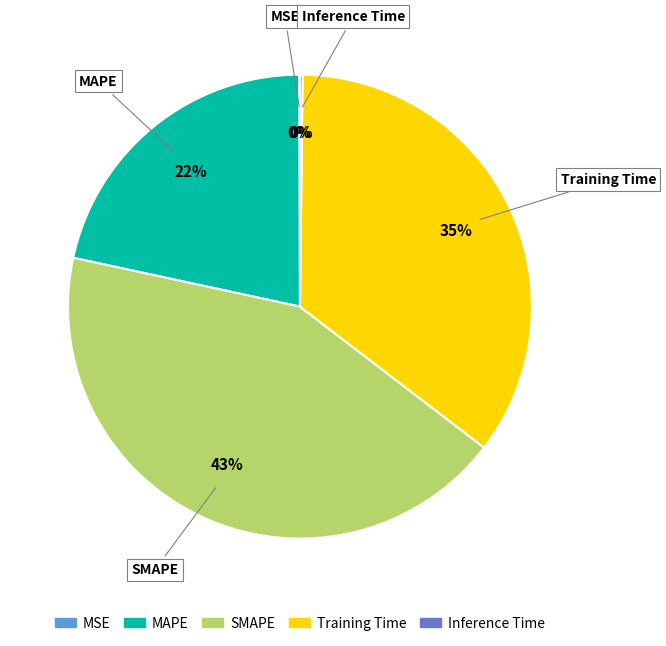

Do MAPE and Training Time together represent more than half of the pie?

Yes